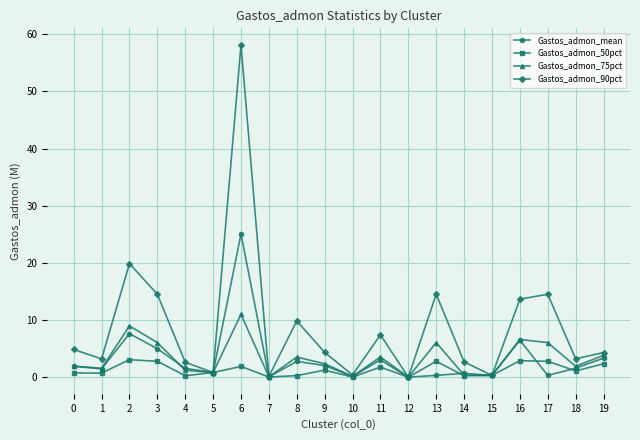

At how many categories does at least one series exceed 51?

1